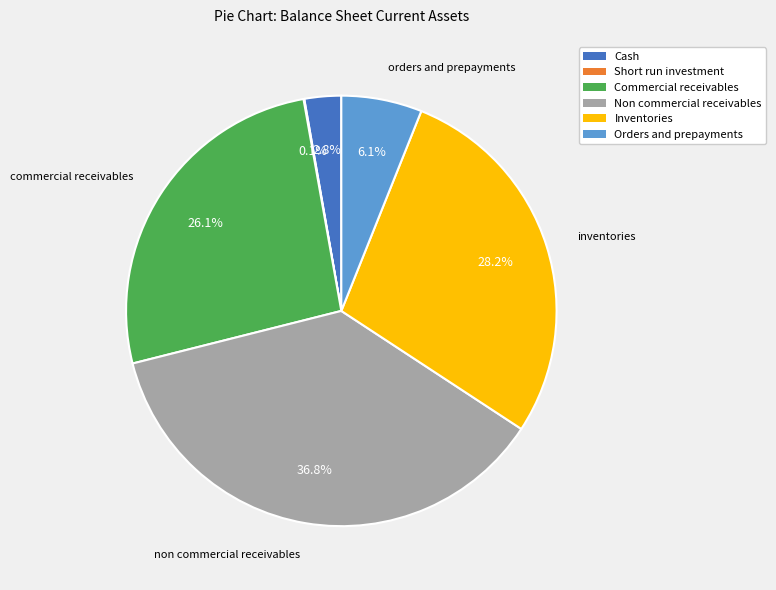

Is there a majority slice in this chart?

No